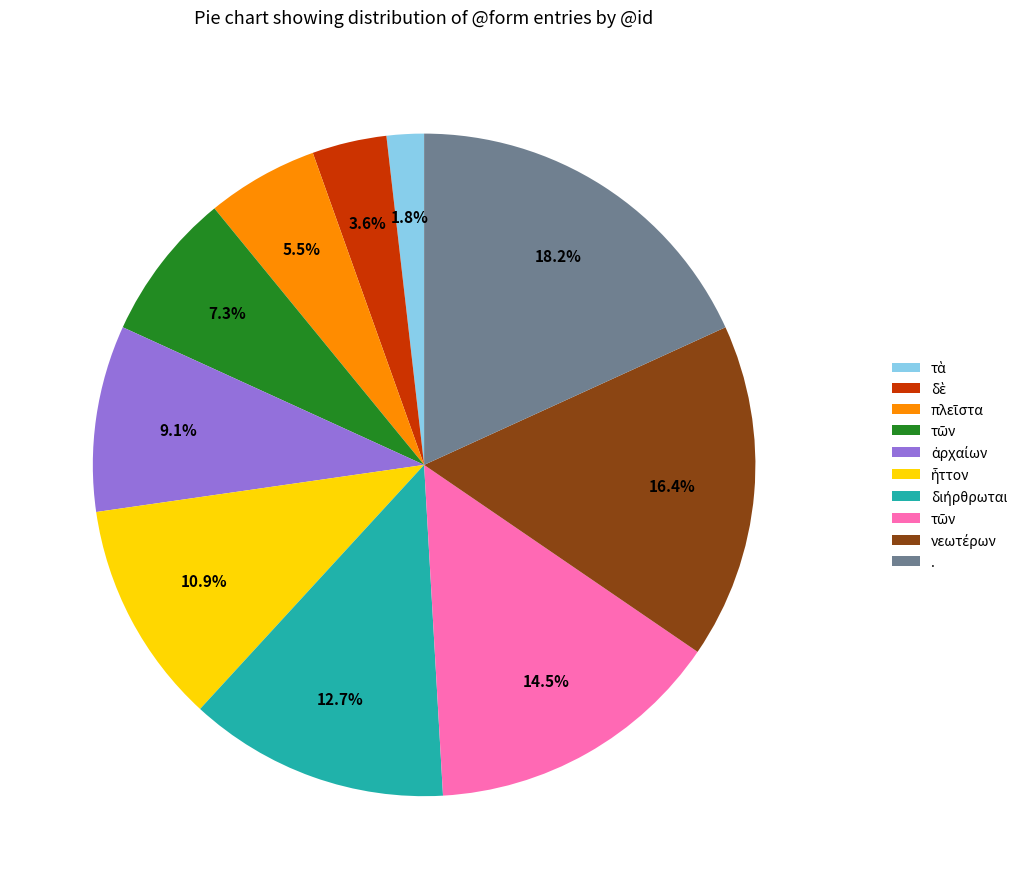

Is there any slice that represents more than half of the pie?

No